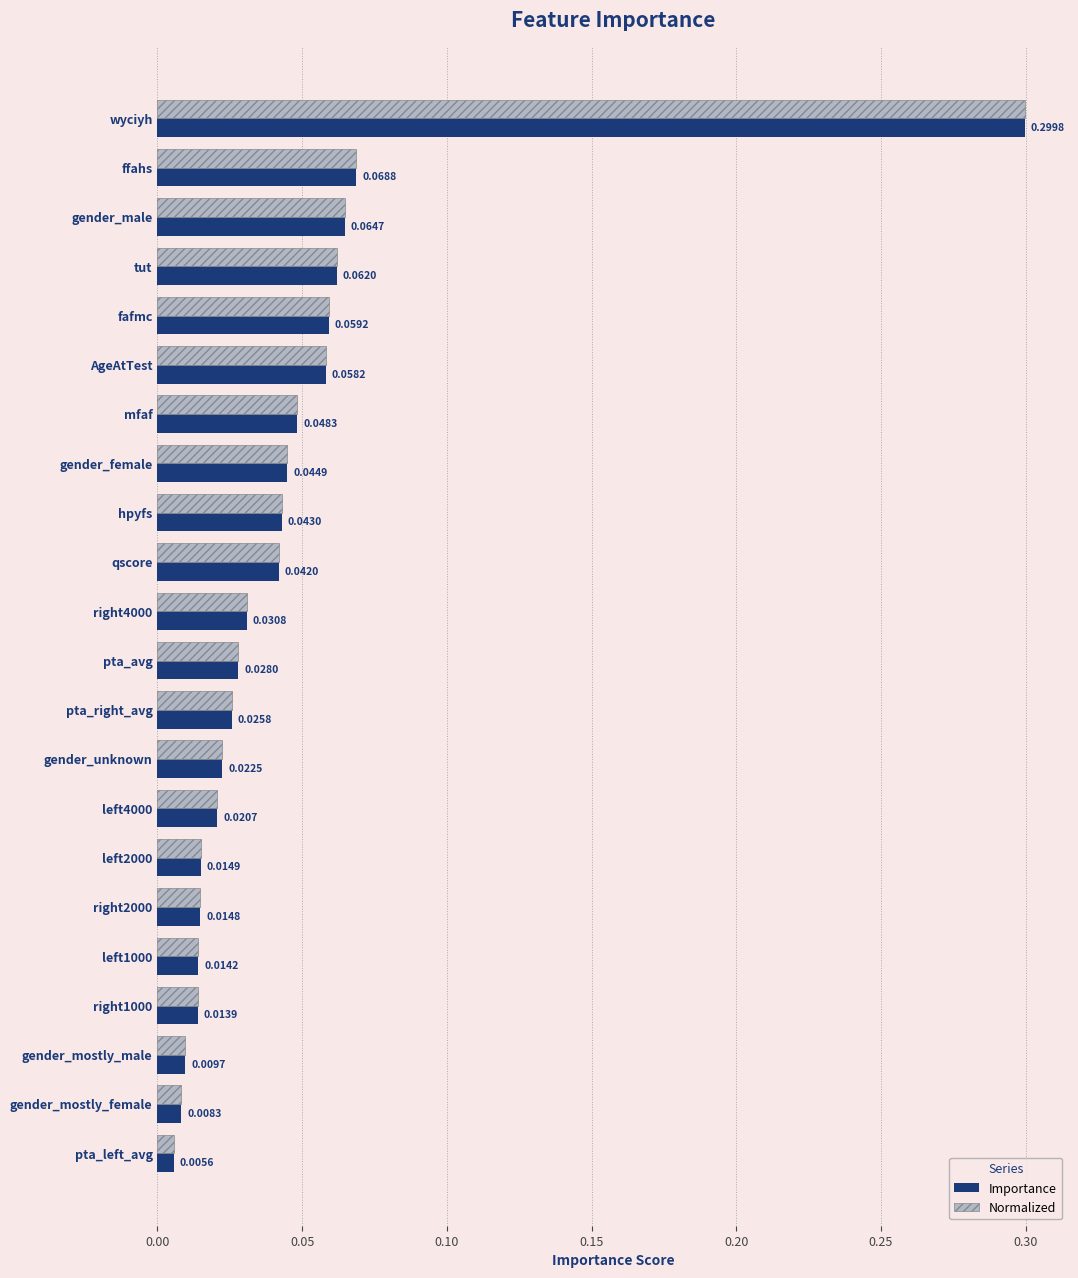

Which category has the highest value in the Normalized series?

wyciyh